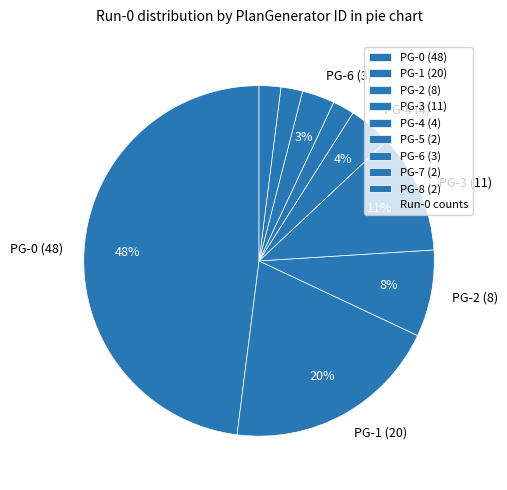

How many segments does this pie chart have?

9